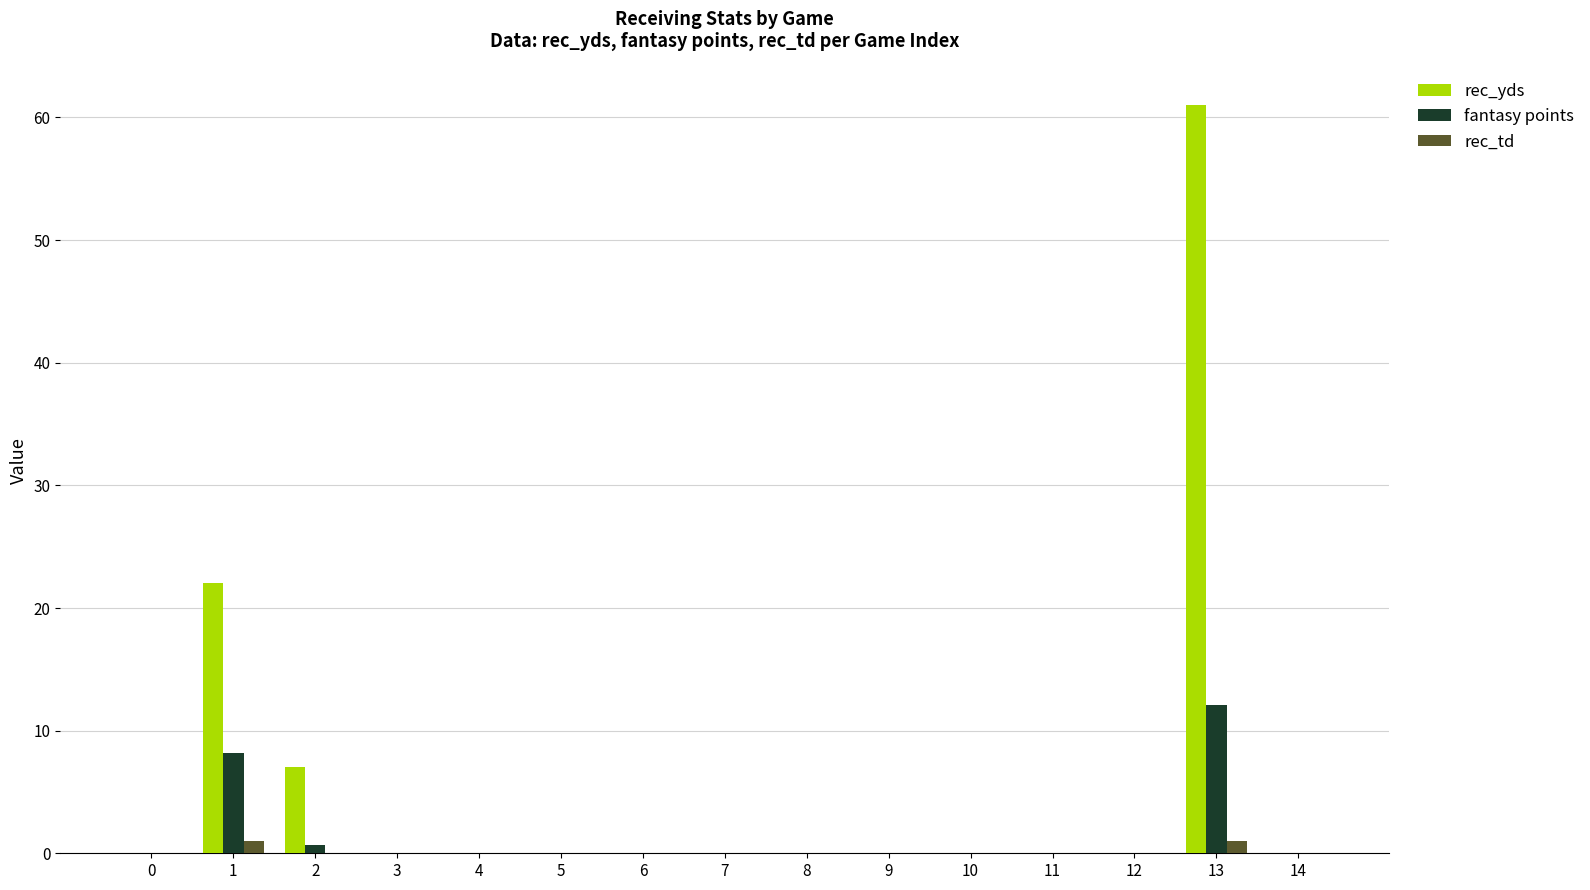

What is the average value of the rec_yds series?

6.0